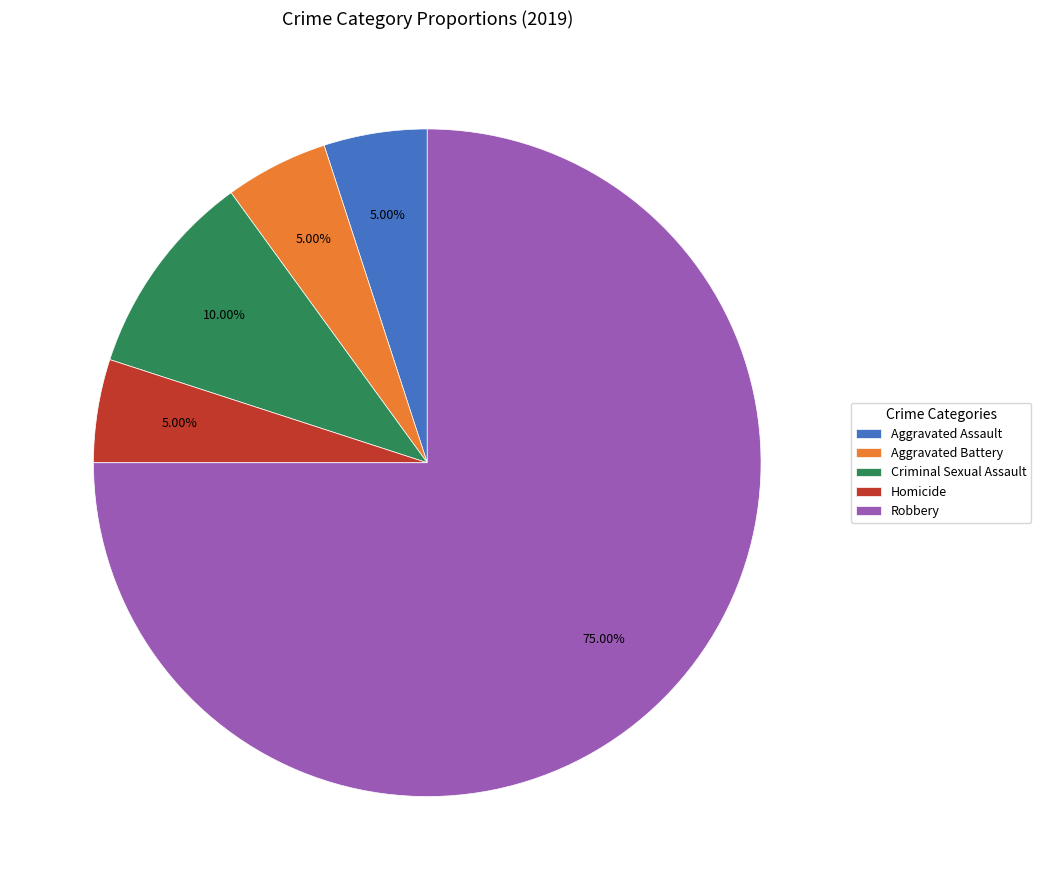

Which has a higher value, Criminal Sexual Assault or Aggravated Assault?

Criminal Sexual Assault